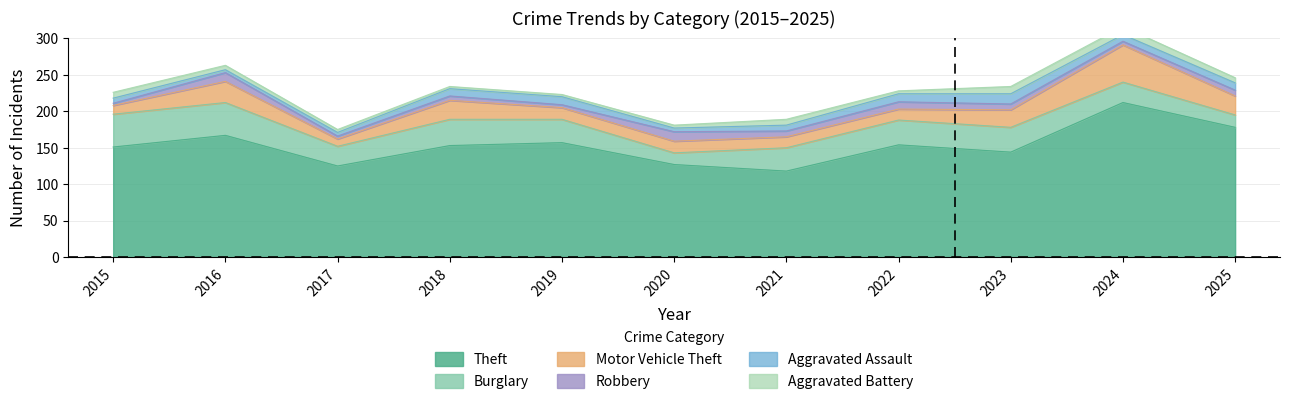

Which category has the highest value across all series?

2024